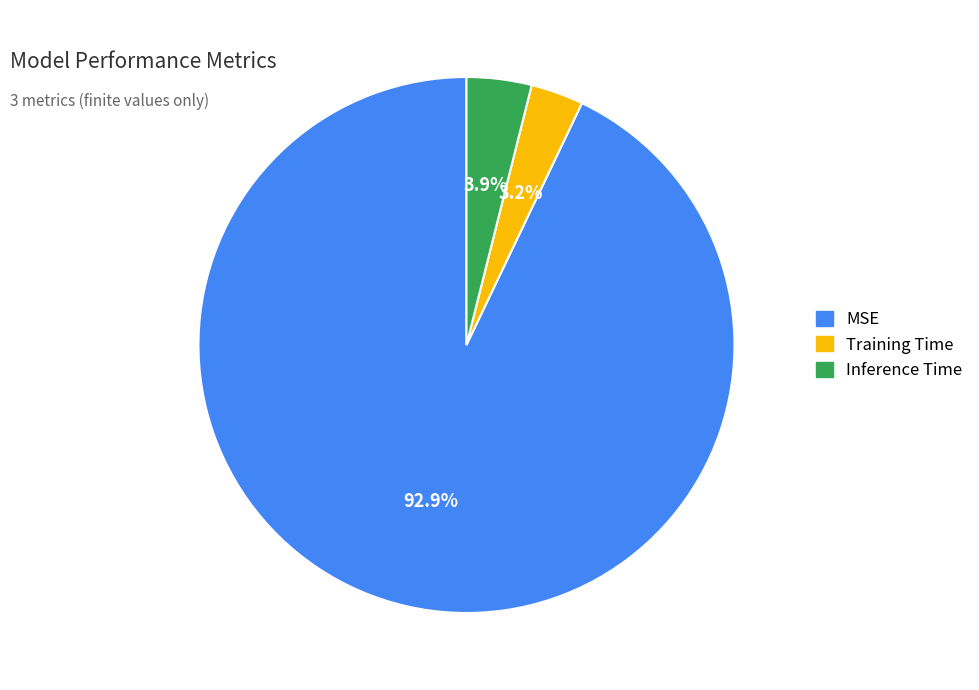

To the nearest percent, what portion does Training Time represent?

3%